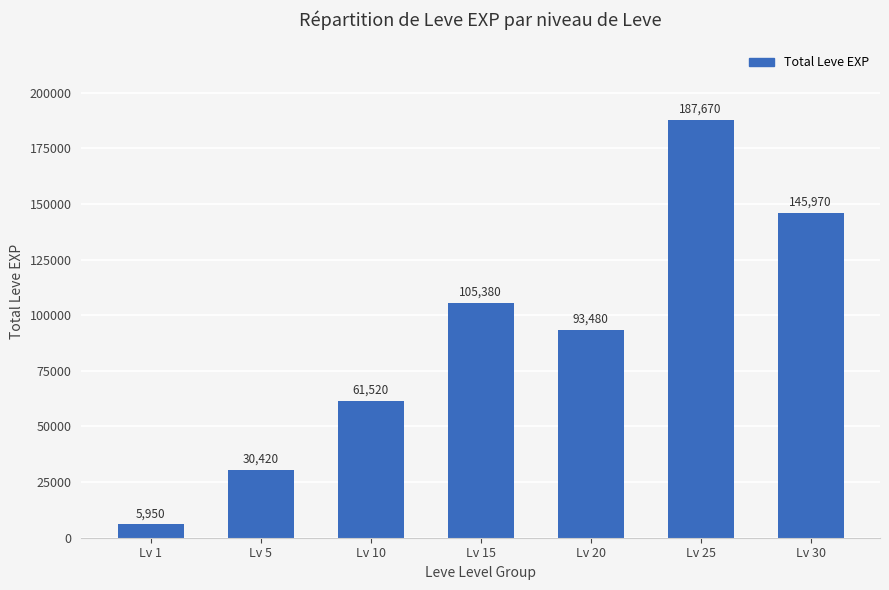

What value does the data have at Lv 30, to the nearest 50?

145950